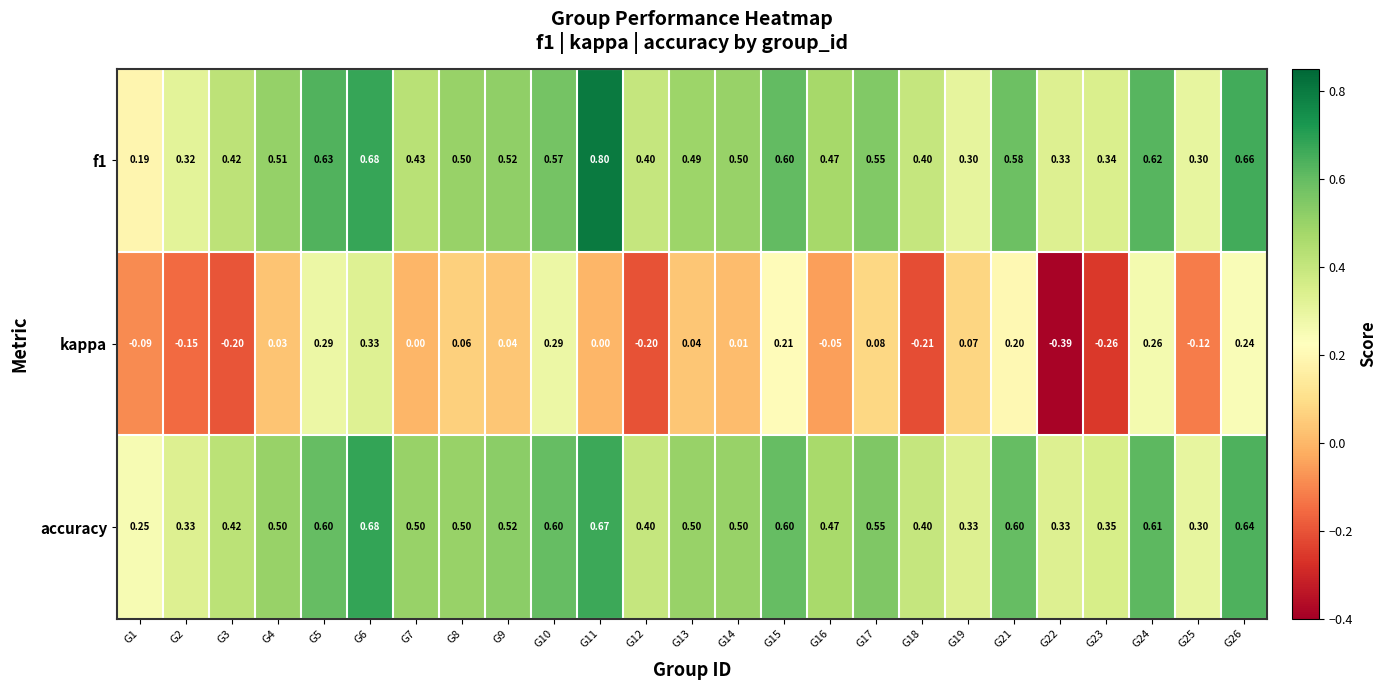

At which category is the sum across all series the highest?

G6